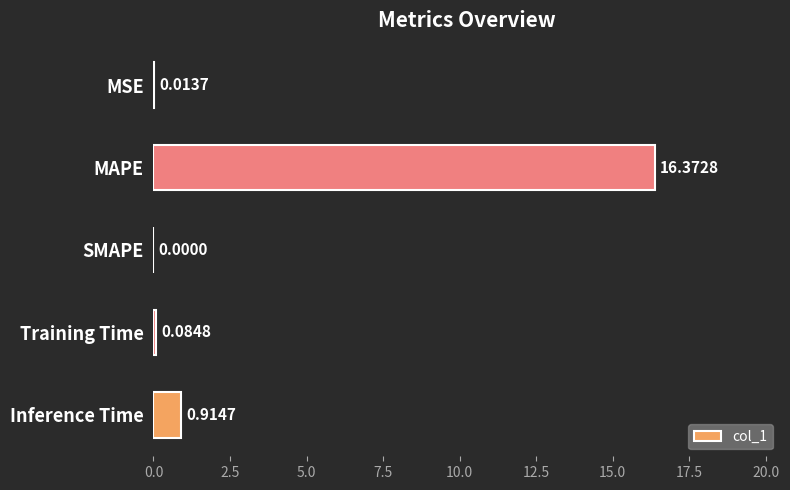

Which category has the highest value across all series?

MAPE